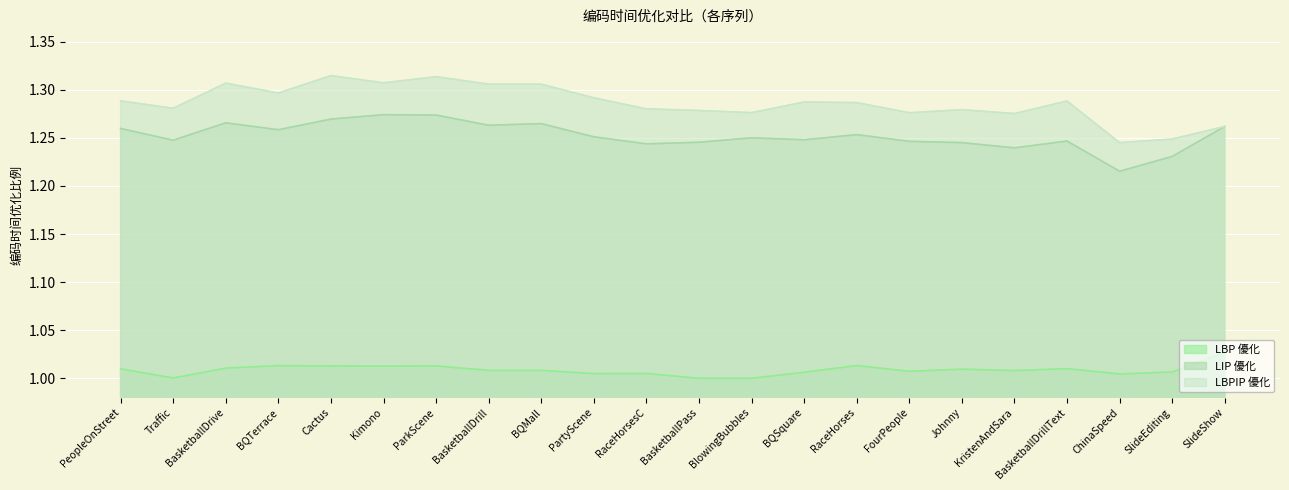

True or false: LIP 優化 has a value of 0.5 at BasketballDrill.

False